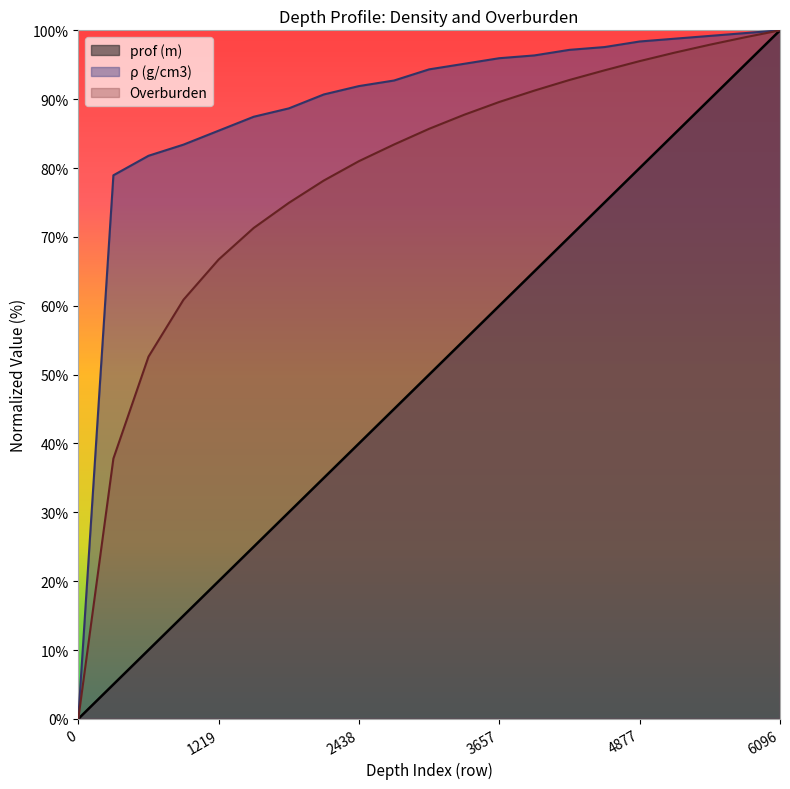

How many series are shown in this chart?

3